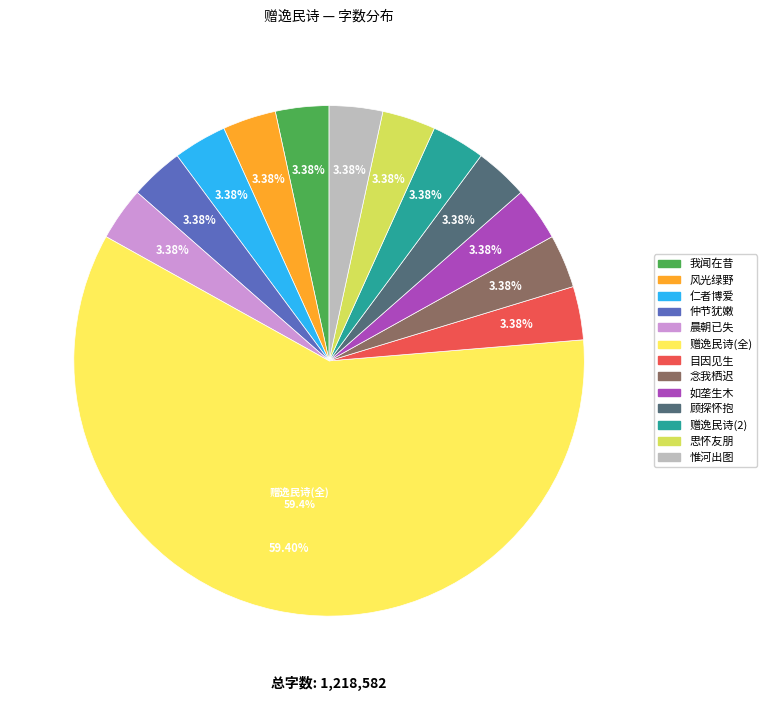

Which category has the biggest portion of the pie?

赠逸民诗